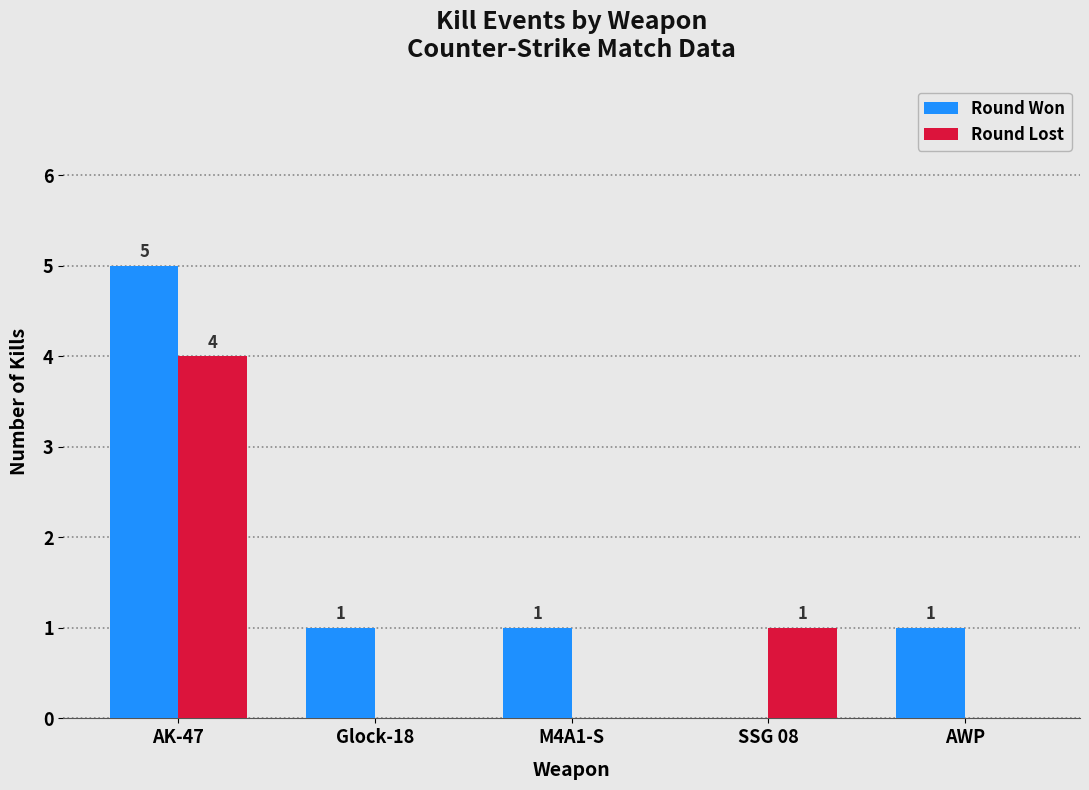

Is it true that Round Lost equals 6 at AK-47?

False